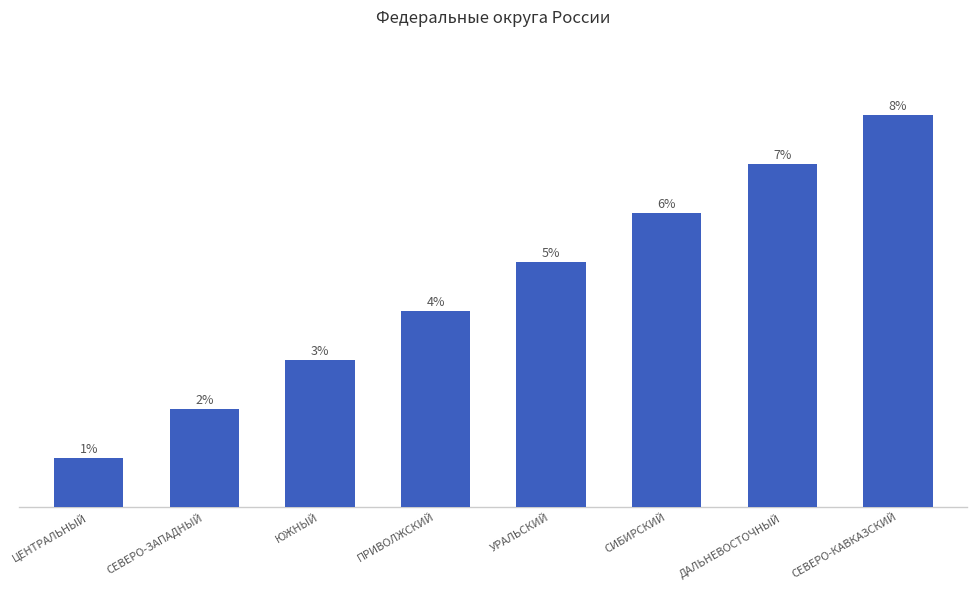

Where is the data nearest to the value 4?

ПРИВОЛЖСКИЙ